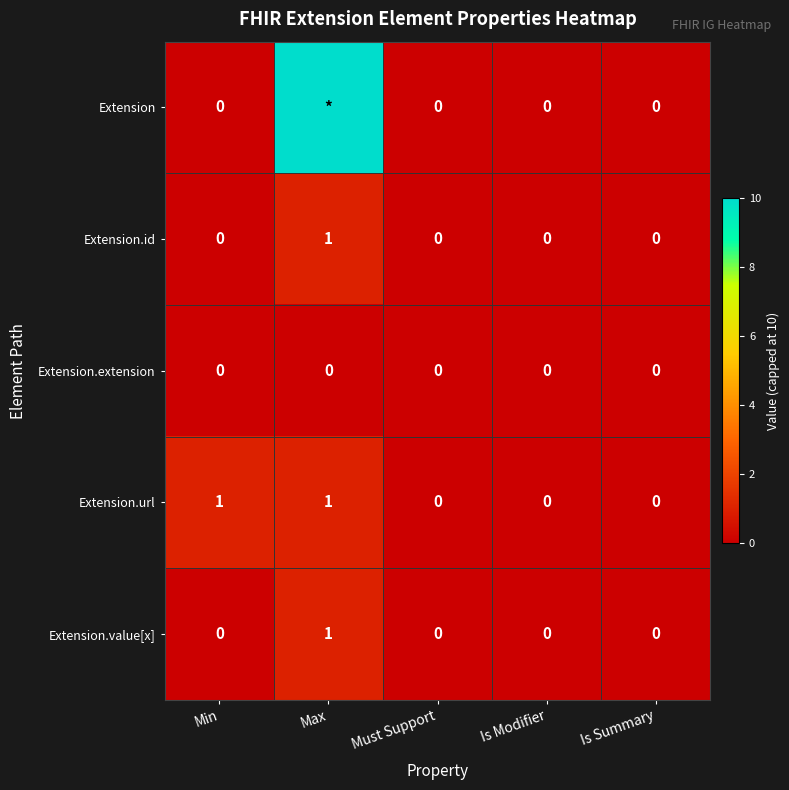

At how many categories does at least one series exceed 0?

2